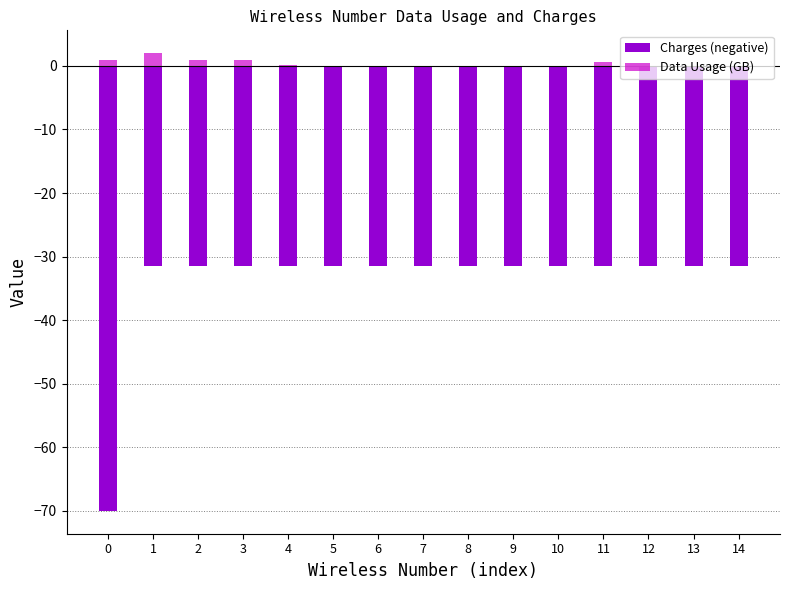

The Charges (negative) series shows -41.4 at 14. True or false?

False